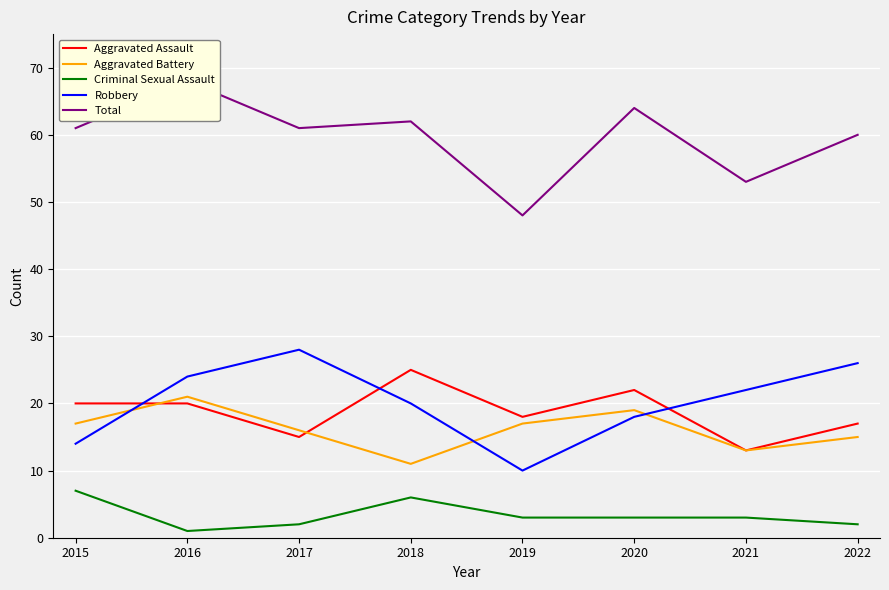

What is the total value across all series at 2019?

96